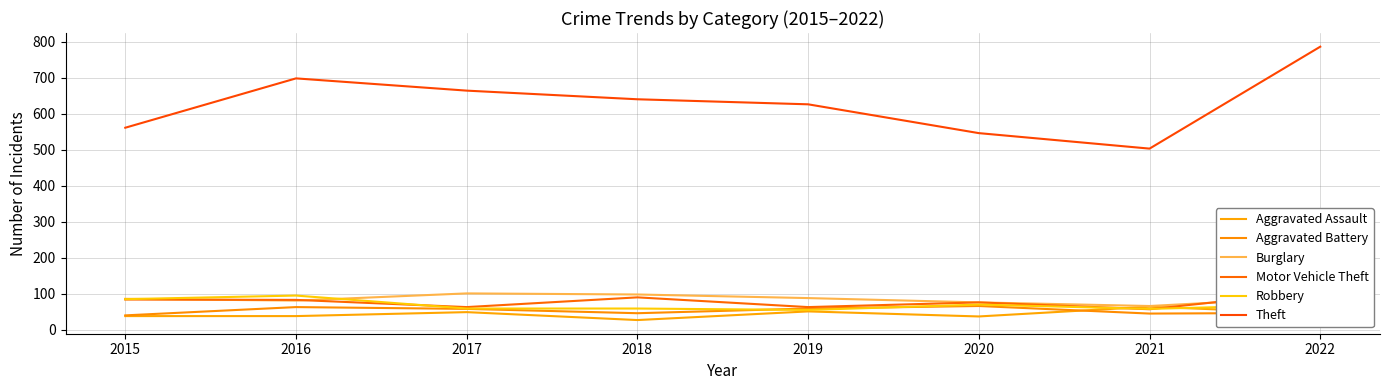

Where is Motor Vehicle Theft nearest to the value 82?

2016